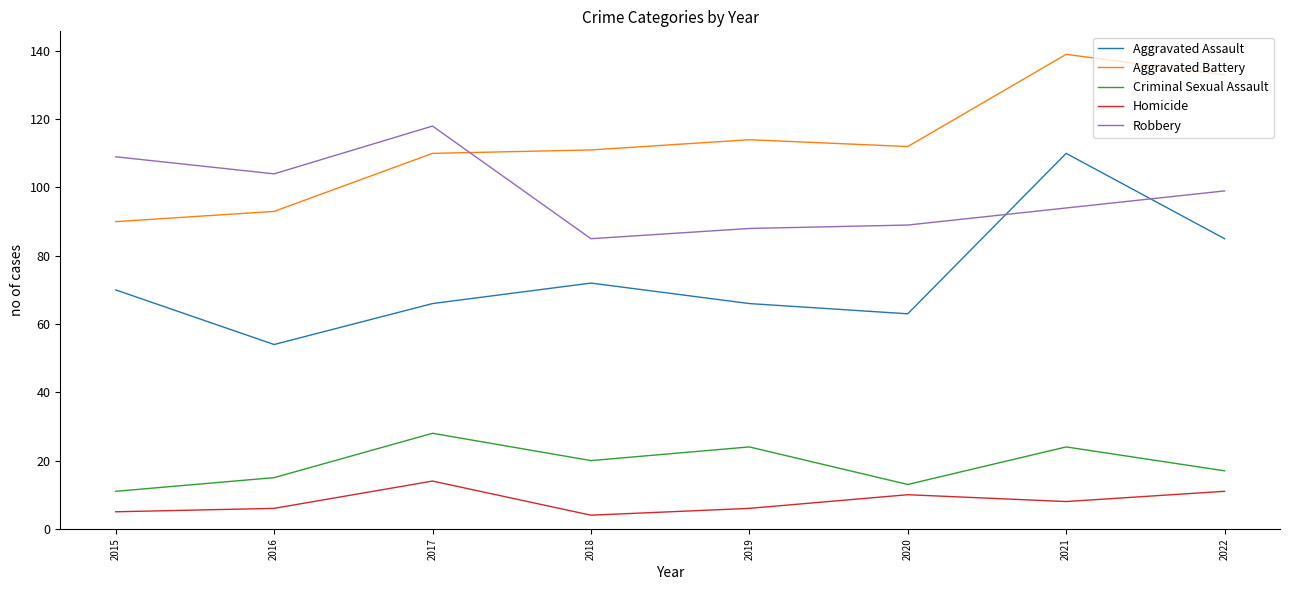

How many lines are shown in the chart?

5